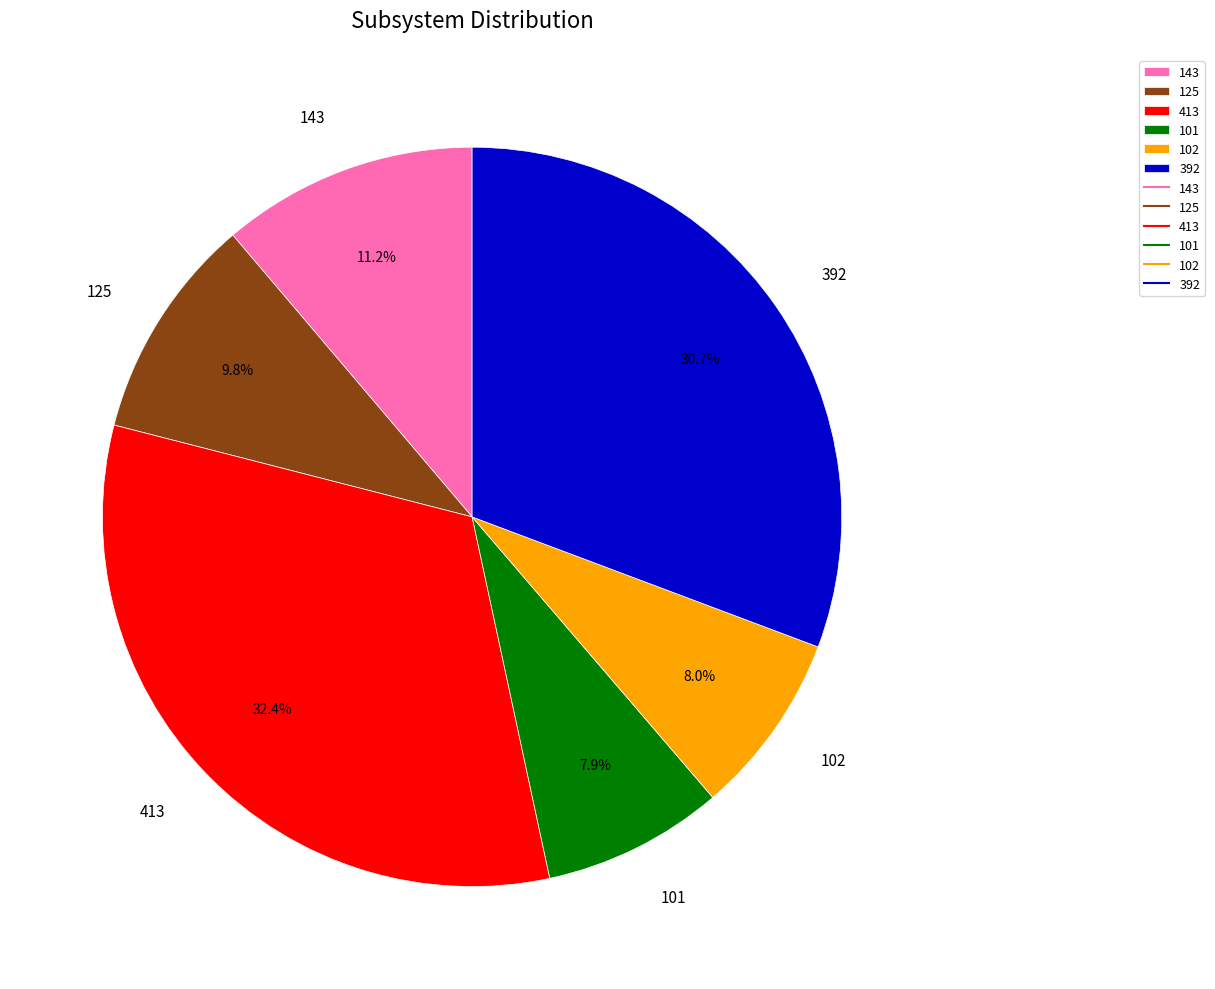

Approximately how many times larger is the value at 102 compared to 101?

1.0